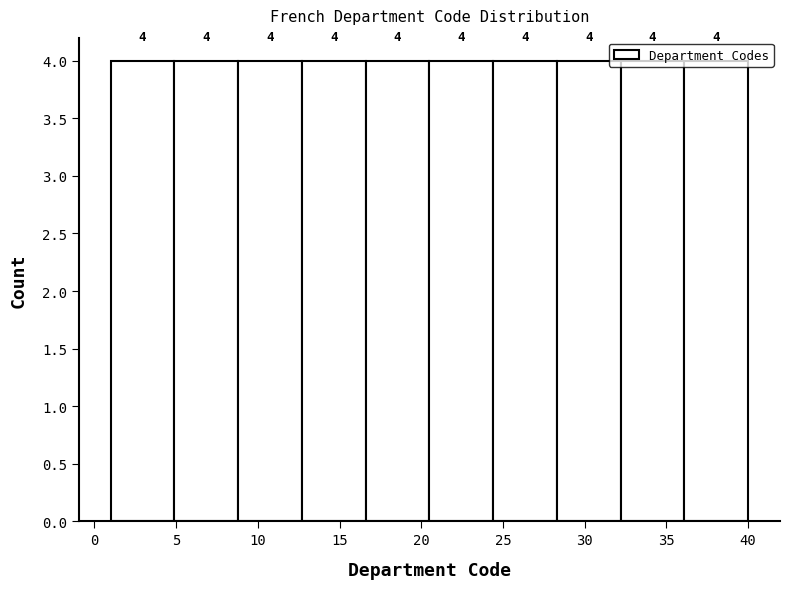

Reading left to right, list every bar in this chart as the range it spans on the x-axis followed by its height. The bar edges are not printed on the chart, so give them approximately, as read against the axis.

1.0 to 4.9: 4
4.9 to 8.8: 4
8.8 to 12.7: 4
12.7 to 16.6: 4
16.6 to 20.5: 4
20.5 to 24.4: 4
24.4 to 28.3: 4
28.3 to 32.2: 4
32.2 to 36.1: 4
36.1 to 40.0: 4